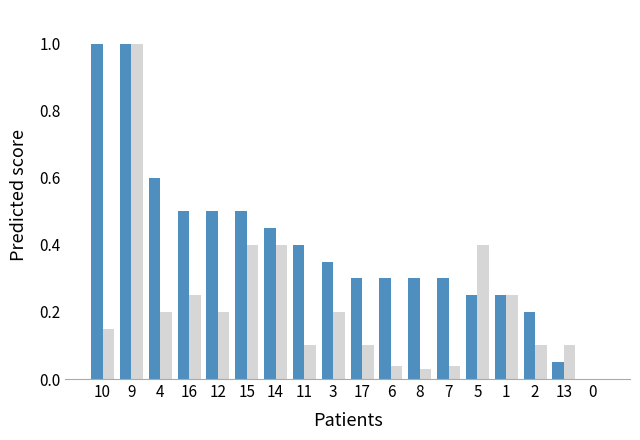

Are the bars grouped side by side (vs. stacked)?

Yes